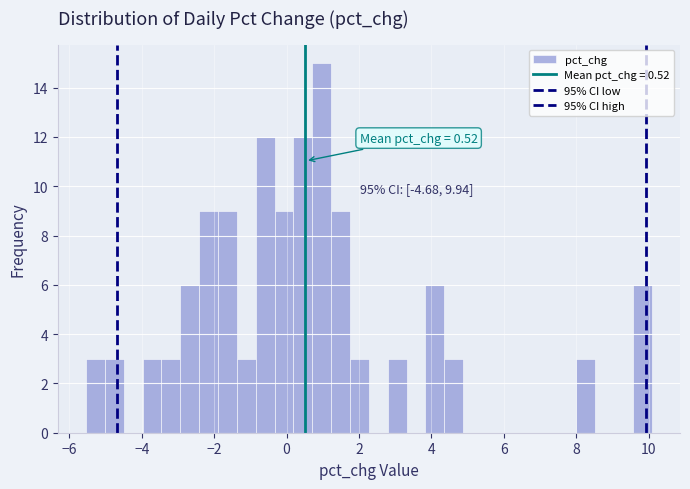

Read against the x-axis, roughly where is the centre of the tallest bar?

1.0